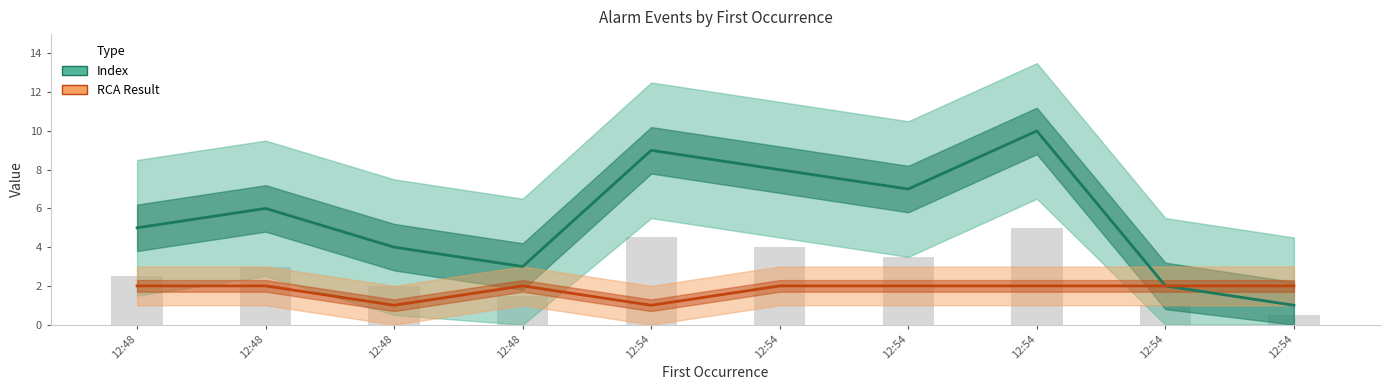

At which category does the chart reach its minimum across all series?

12:54